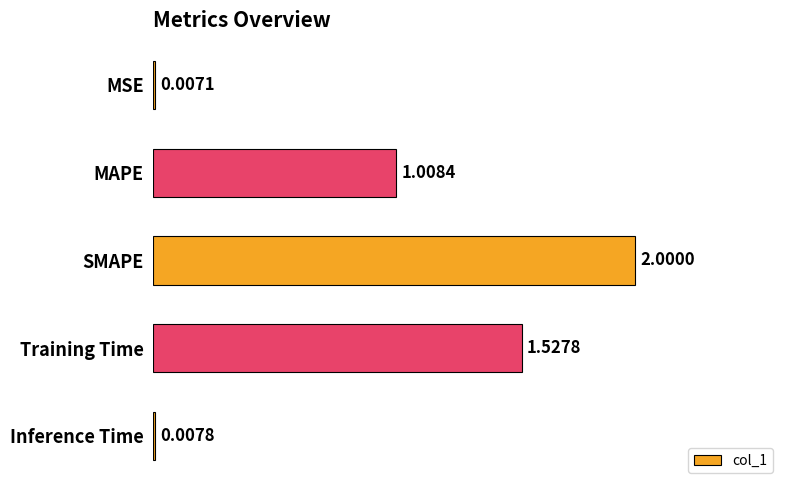

Count the number of values greater than 1.

3